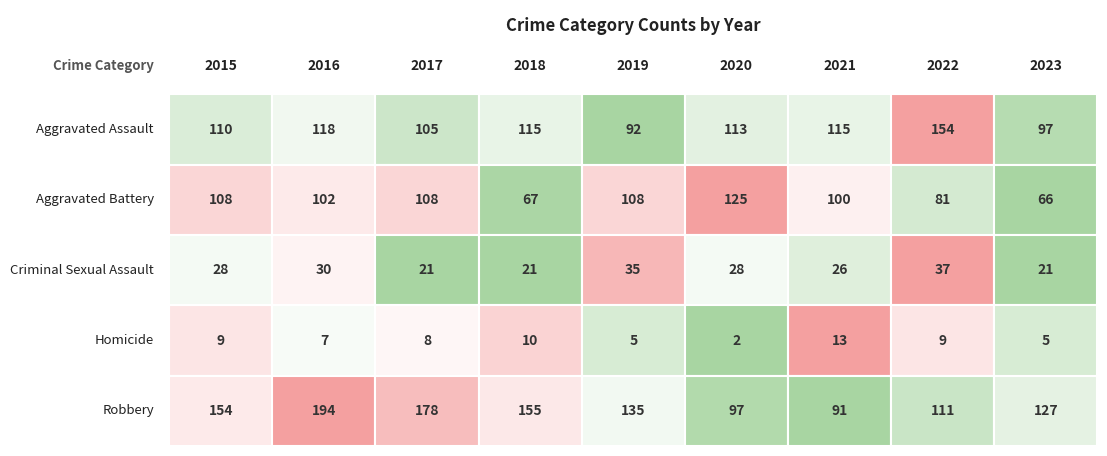

At which category is the sum across all series the highest?

2016